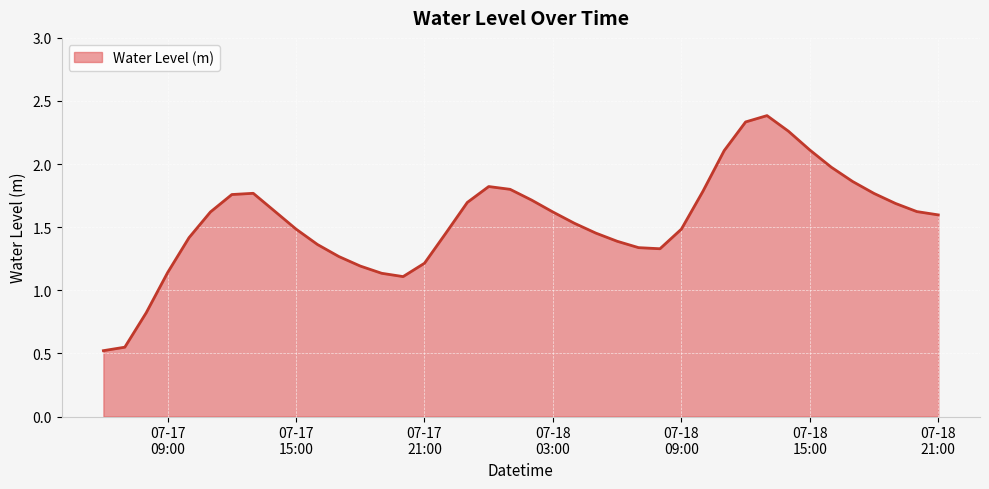

What is the maximum value shown in the chart?

2.4